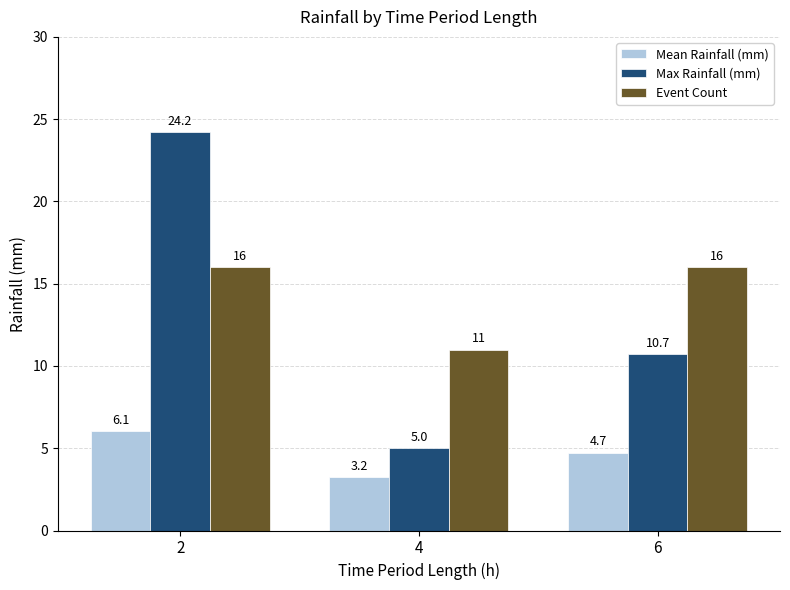

Which series has the largest range (max minus min)?

Max Rainfall (mm)